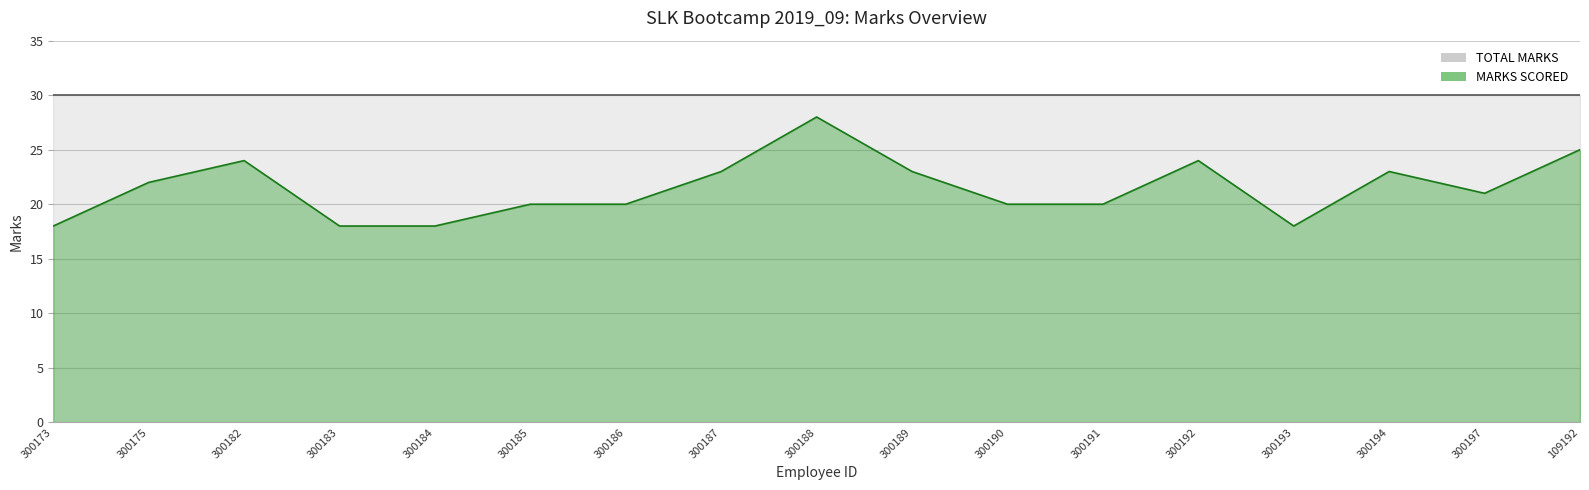

Count the values in the range 20 to 23.

9